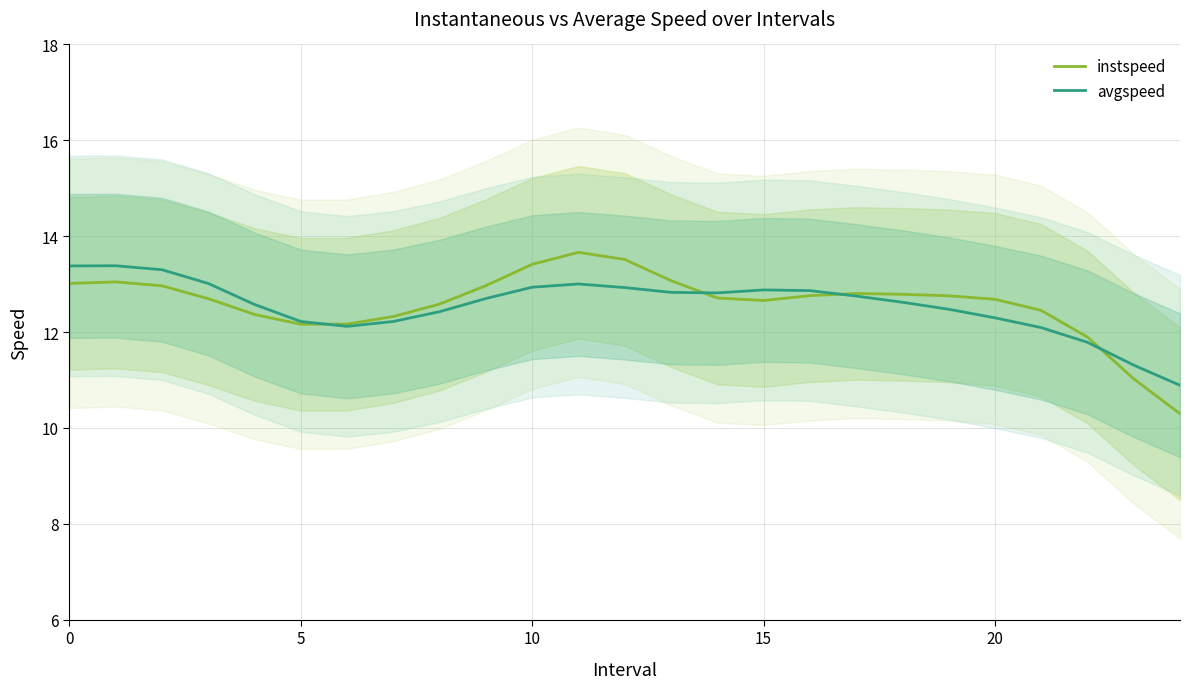

What are all the series names shown in the legend?

instspeed, avgspeed